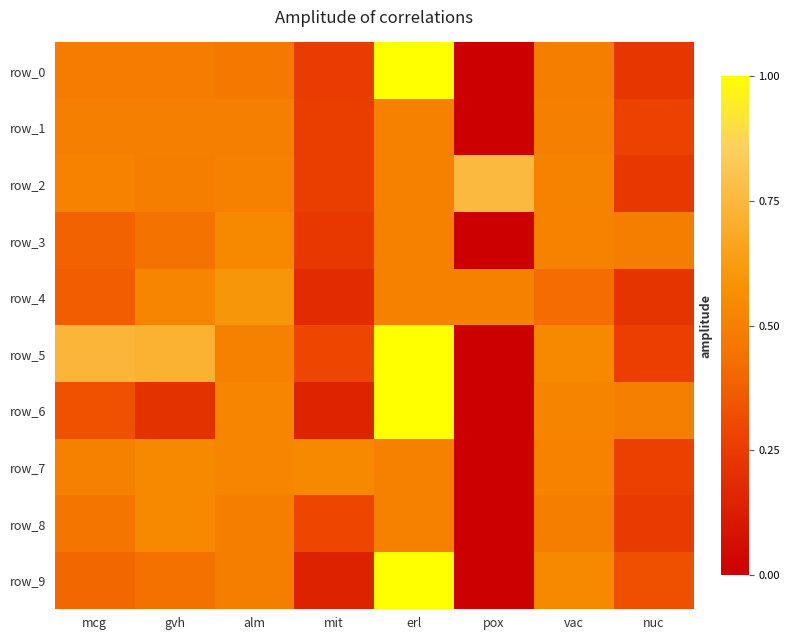

Reading left to right, list all the values displayed in this chart.

row_0: 0.5	0.5	0.5	0.3	1.0	0.0	0.5	0.2
row_1: 0.5	0.5	0.5	0.3	0.5	0.0	0.5	0.3
row_2: 0.5	0.5	0.5	0.3	0.5	0.8	0.5	0.2
row_3: 0.4	0.4	0.5	0.2	0.5	0.0	0.5	0.5
row_4: 0.4	0.5	0.6	0.2	0.5	0.5	0.4	0.2
row_5: 0.7	0.7	0.5	0.3	1.0	0.0	0.5	0.3
row_6: 0.3	0.2	0.5	0.2	1.0	0.0	0.5	0.5
row_7: 0.5	0.5	0.5	0.5	0.5	0.0	0.5	0.3
row_8: 0.5	0.5	0.5	0.3	0.5	0.0	0.5	0.2
row_9: 0.4	0.4	0.5	0.1	1.0	0.0	0.5	0.3